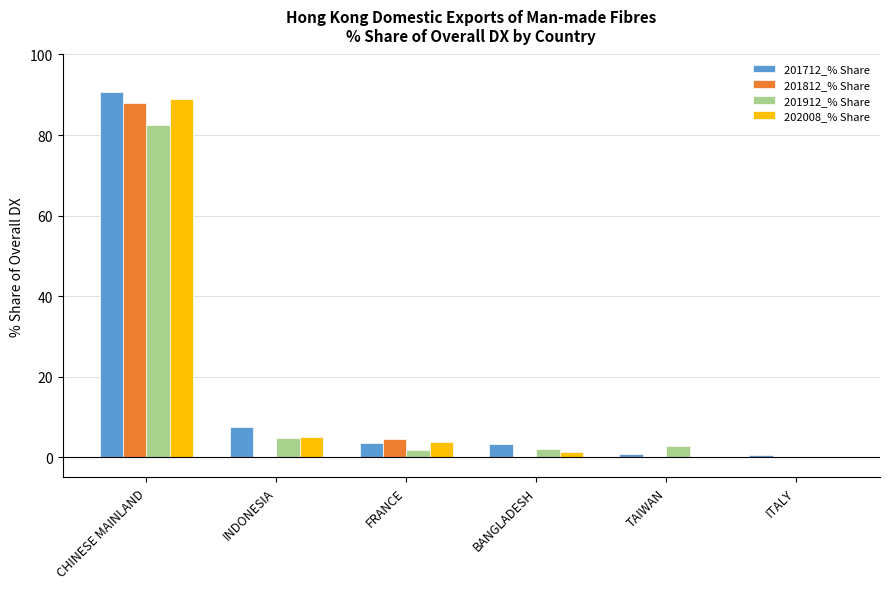

What is the average value of the 201712_% Share series?

17.7